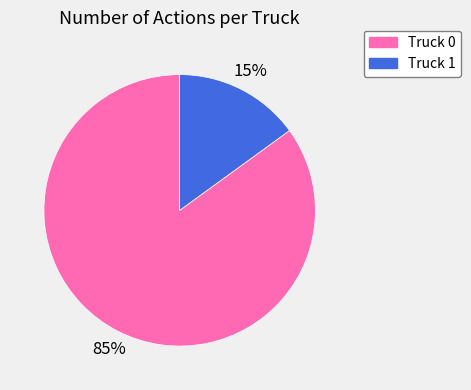

Which has a higher value, Truck 0 or Truck 1?

Truck 0